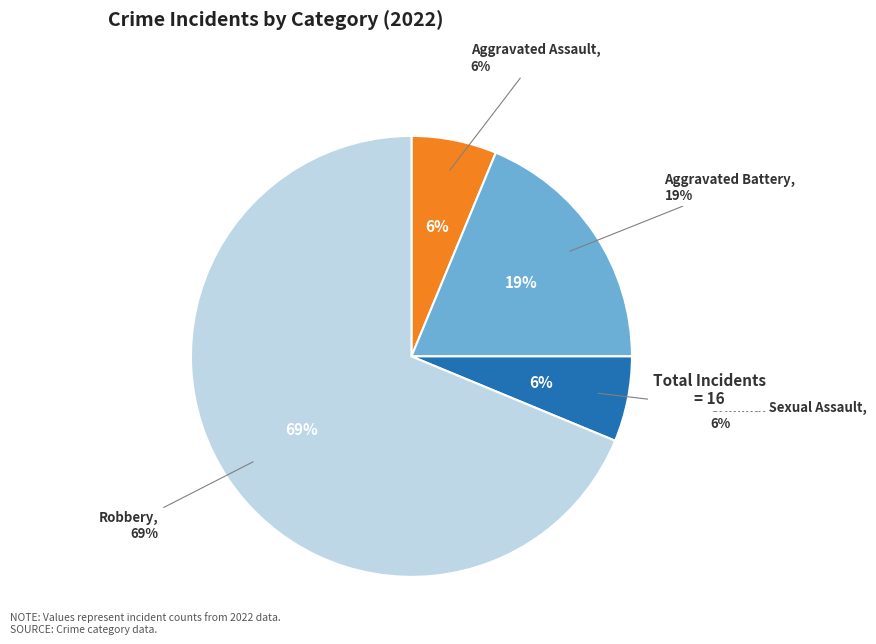

Which slice is the largest?

Robbery